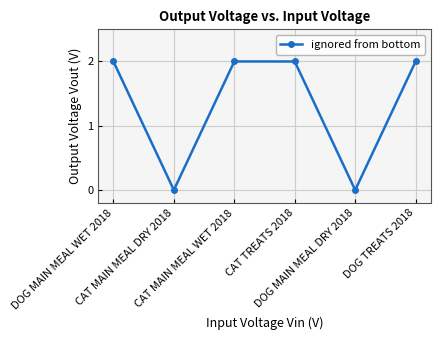

Count the number of data series in this chart.

1